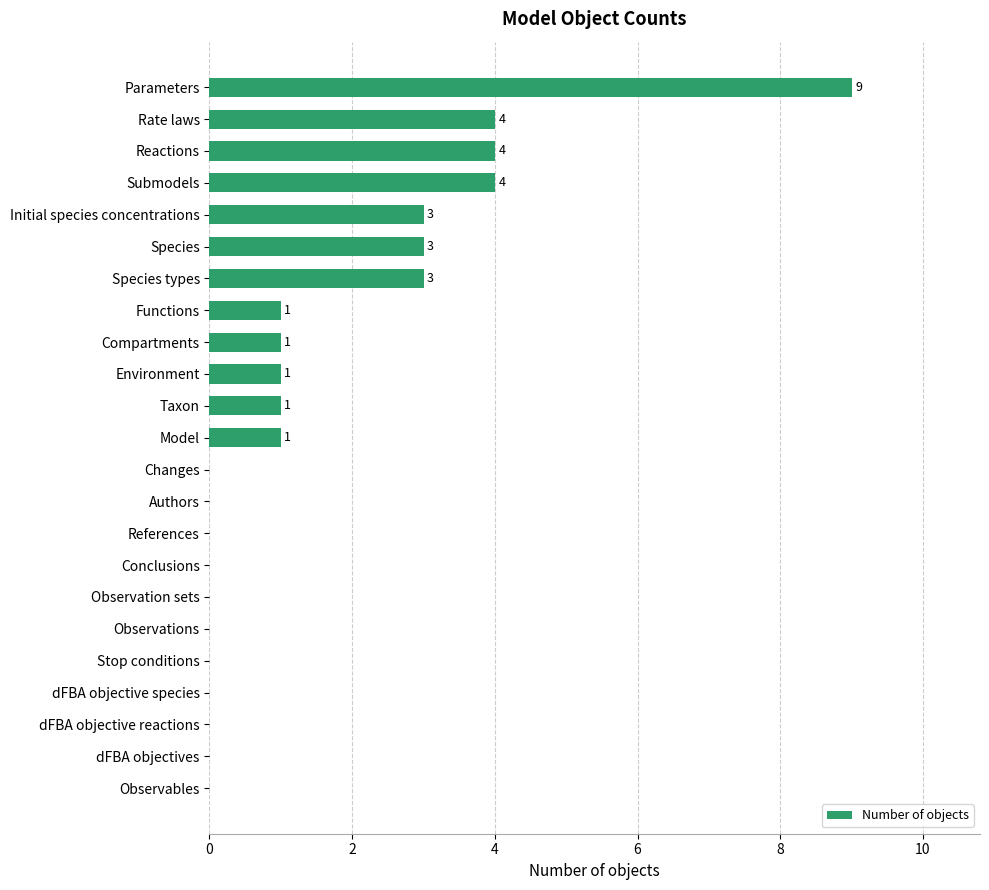

Which label corresponds to the largest value in the chart?

Parameters